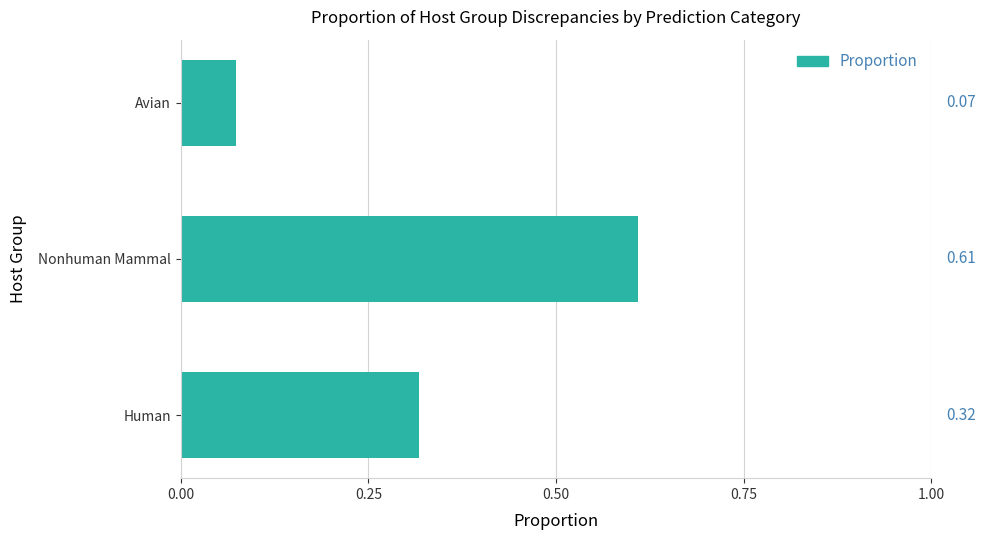

Which category has the lowest value across all series?

Avian